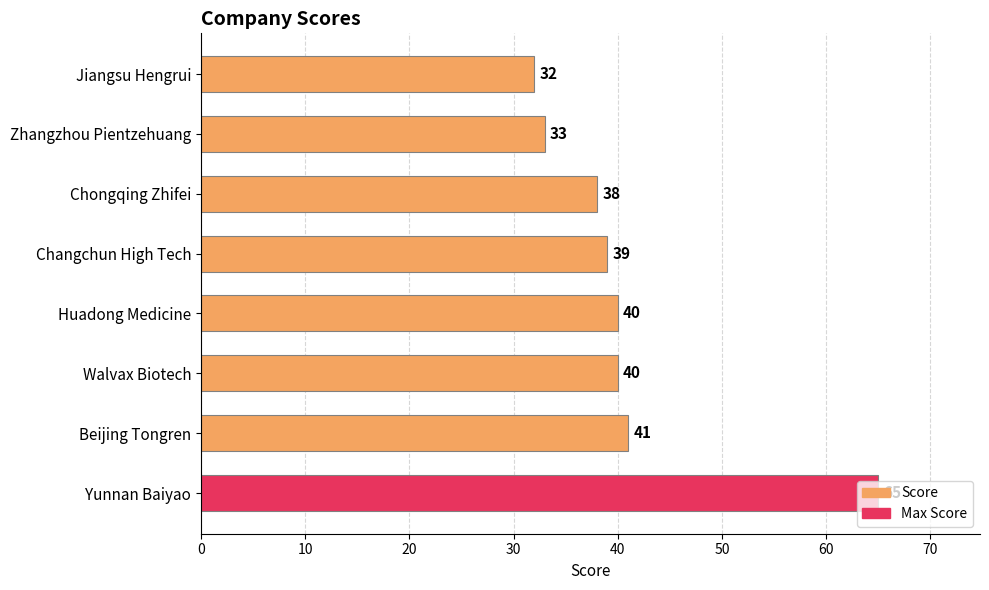

What is the change in value from Changchun High Tech to Walvax Biotech?

+1